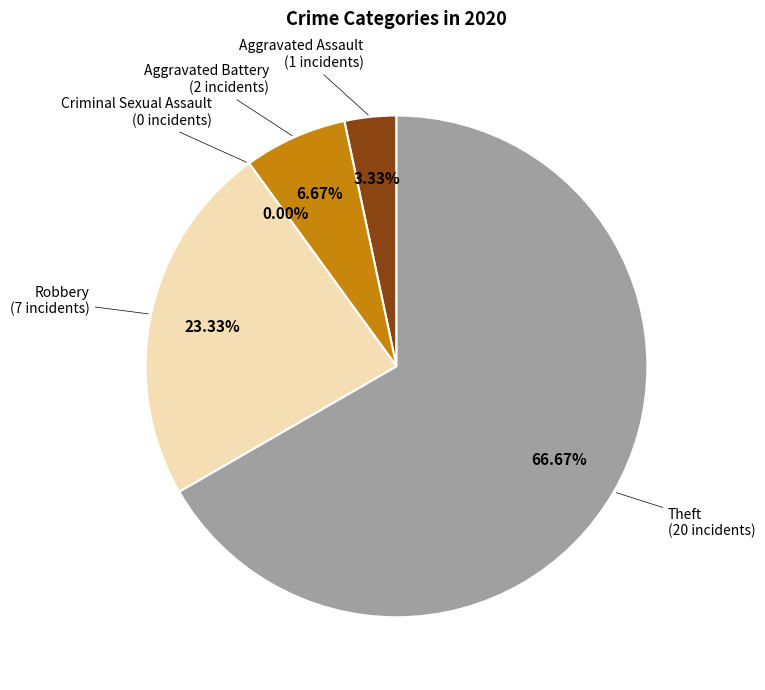

How many slices are in this pie chart?

5